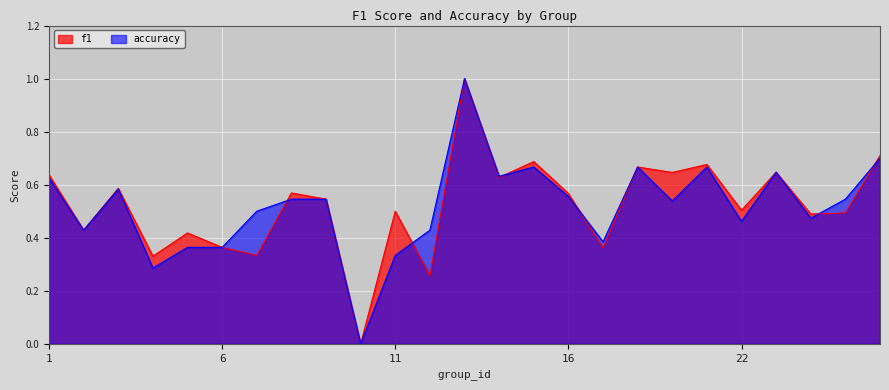

Is it true that f1 equals 0.0 at 10?

True